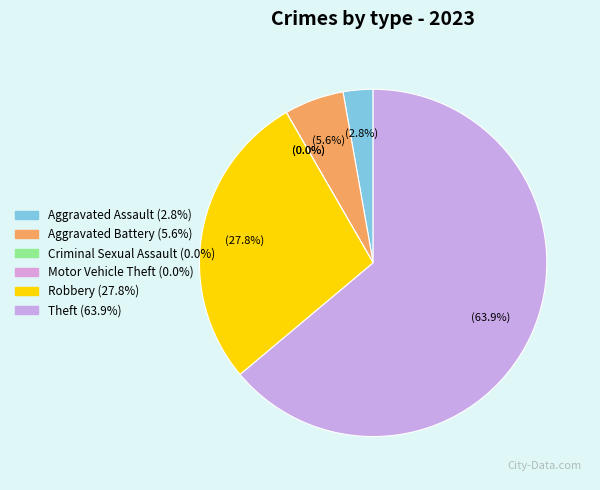

Does Aggravated Assault represent more than half of the total?

No